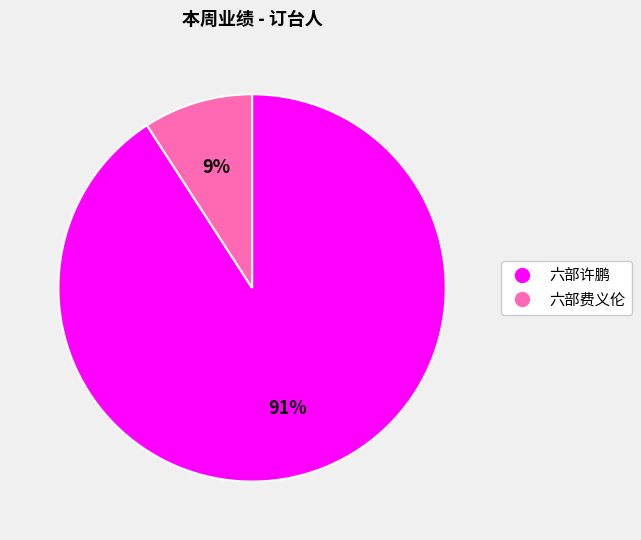

Which has a higher value, 六部许鹏 or 六部费义伦?

六部许鹏